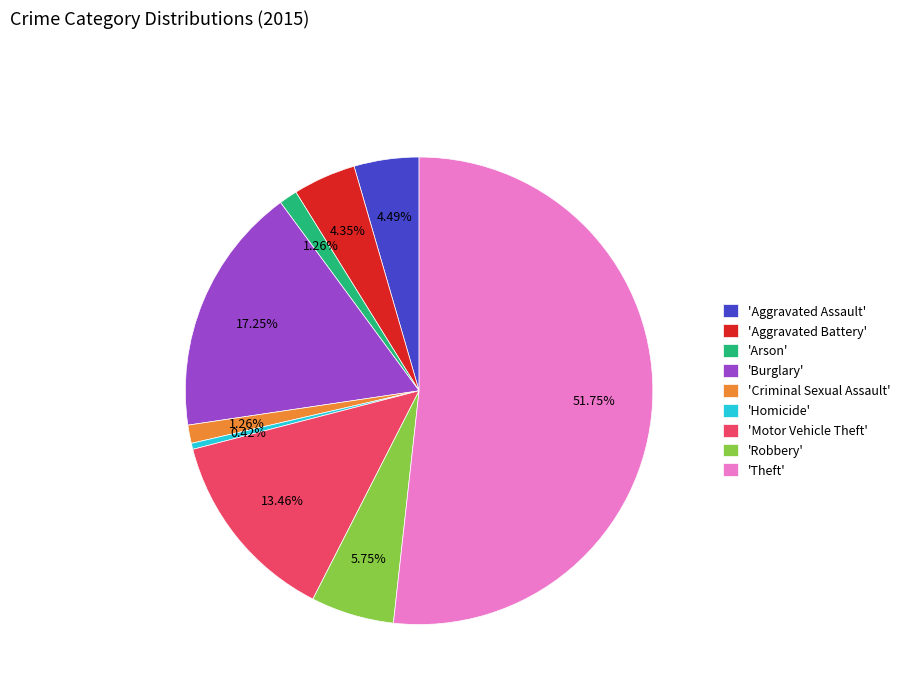

Which category has the biggest portion of the pie?

'Theft'